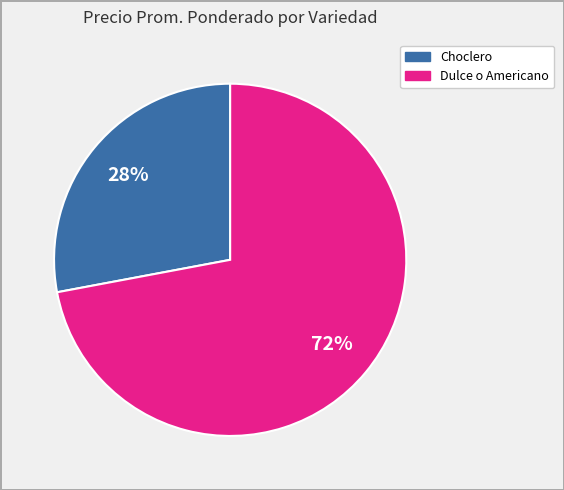

What percentage is the Choclero slice, to the nearest percent?

28%